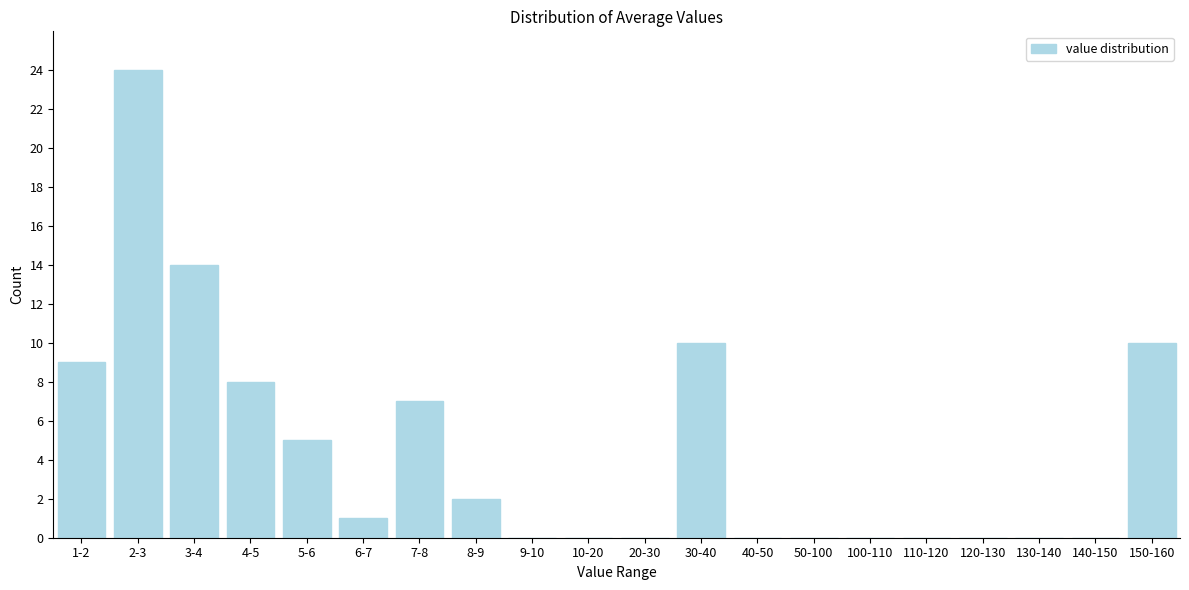

Reading left to right, list all the values displayed in this chart.

1-2=9	2-3=24	3-4=14	4-5=8	5-6=5	6-7=1	7-8=7	8-9=2	9-10=0	10-20=0	20-30=0	30-40=10	40-50=0	50-100=0	100-110=0	110-120=0	120-130=0	130-140=0	140-150=0	150-160=10